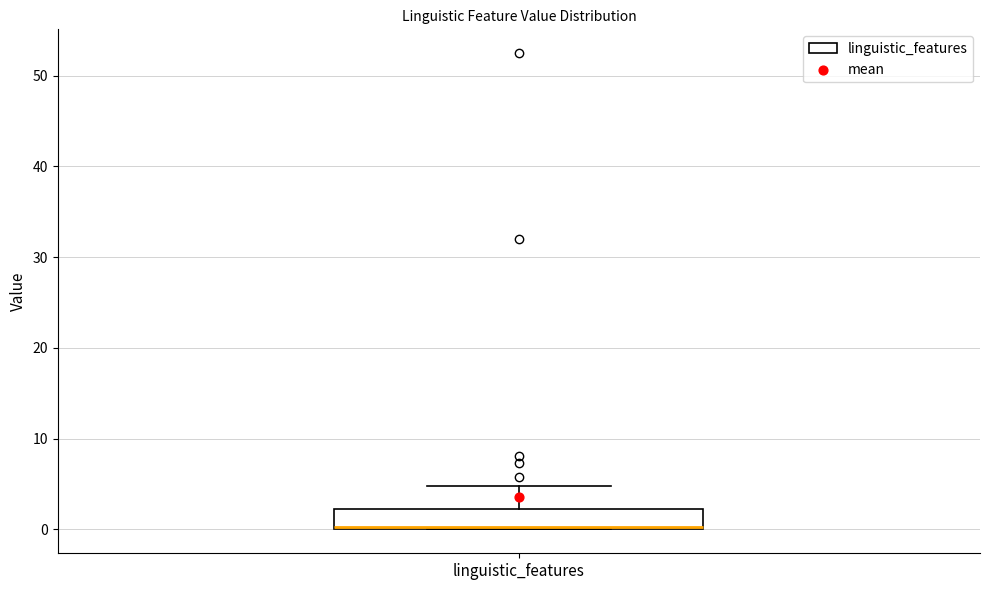

Transcribe this box plot: give where the median line is, the range the box spans, and where the two whiskers end, as read against the y-axis. The values are not printed on the chart, so give them approximately, as read against the axis.

median 0, box 0 to 2, whiskers 0 to 5